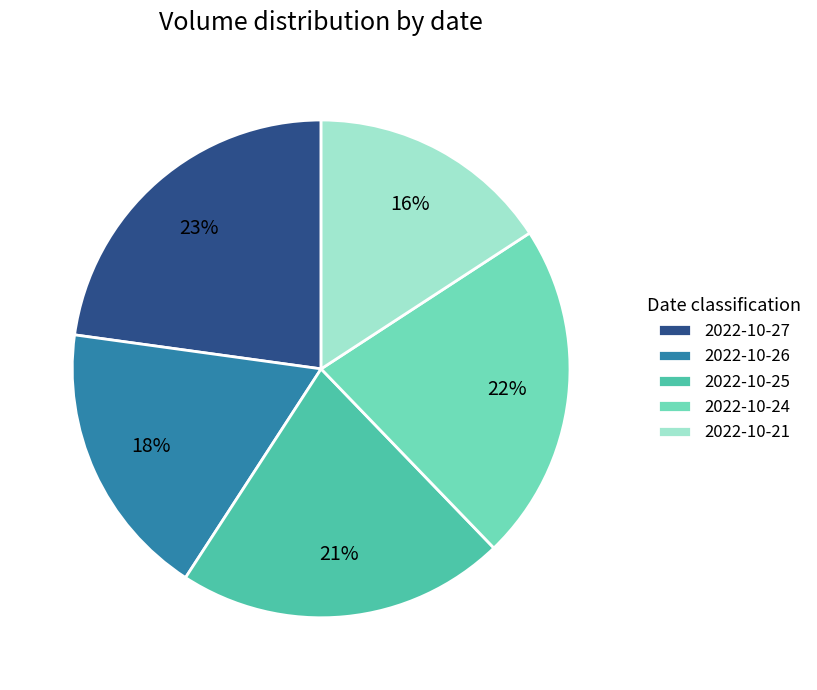

Rank the categories by value from lowest to highest.

2022-10-21, 2022-10-26, 2022-10-25, 2022-10-24, 2022-10-27